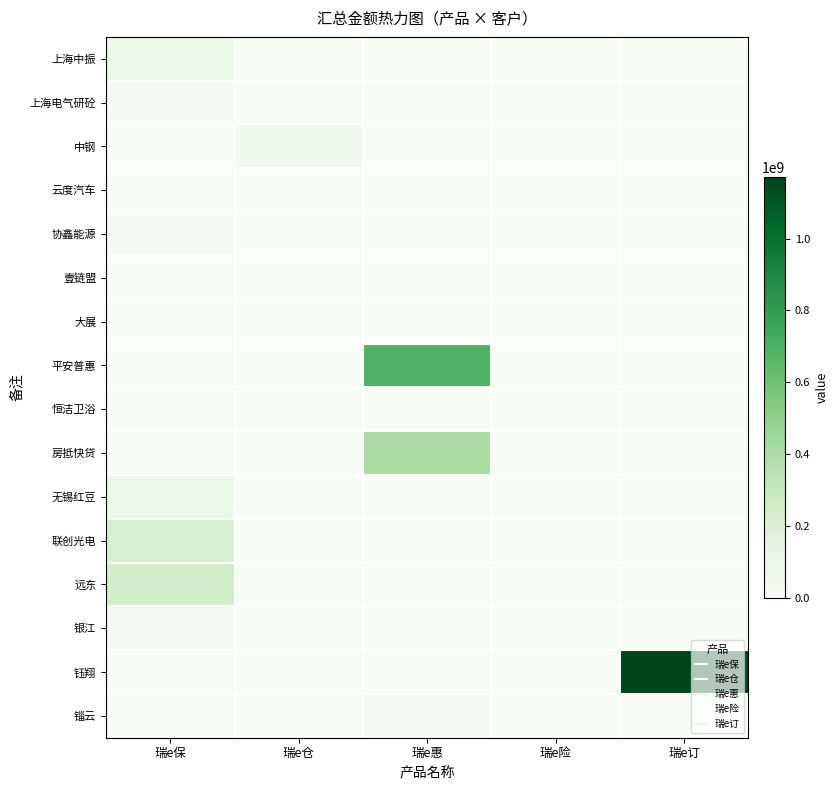

At how many categories does at least one series exceed 529219306?

2